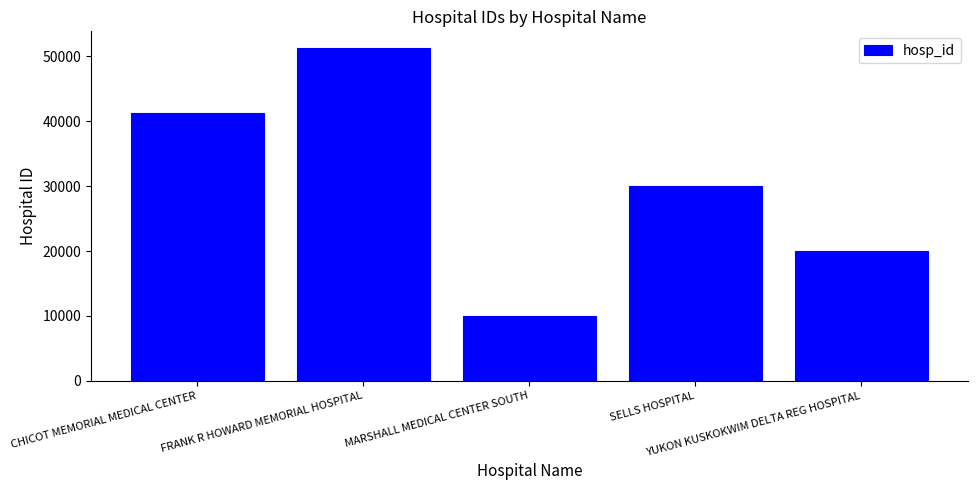

The value at MARSHALL MEDICAL CENTER SOUTH is 14973. True or false?

False